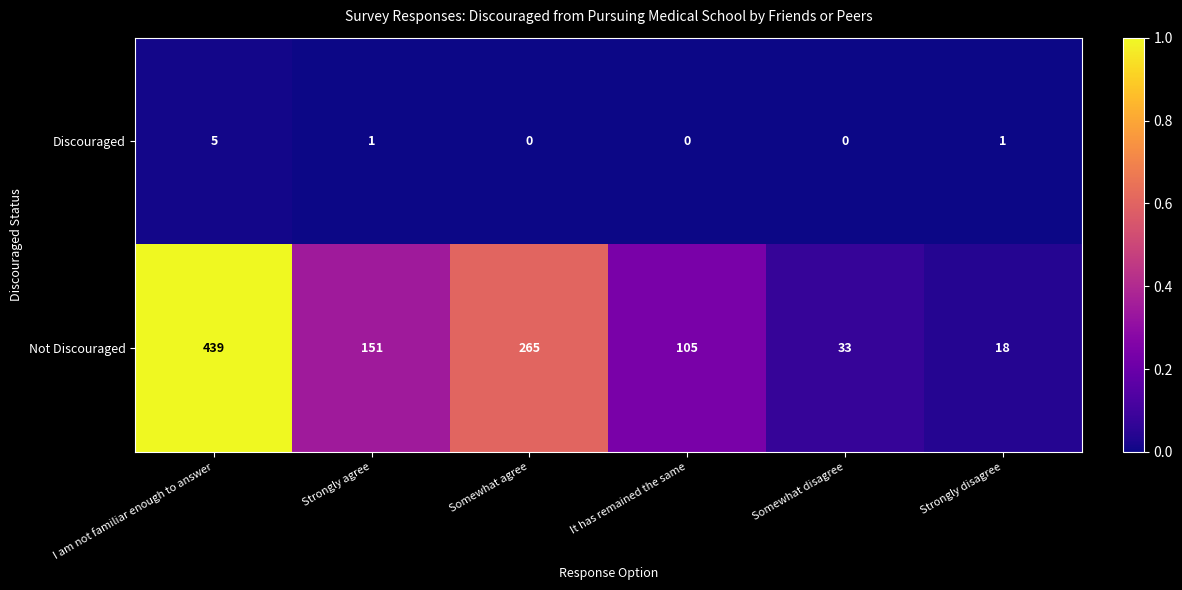

The Not Discouraged series shows 439 at I am not familiar enough to answer. True or false?

True